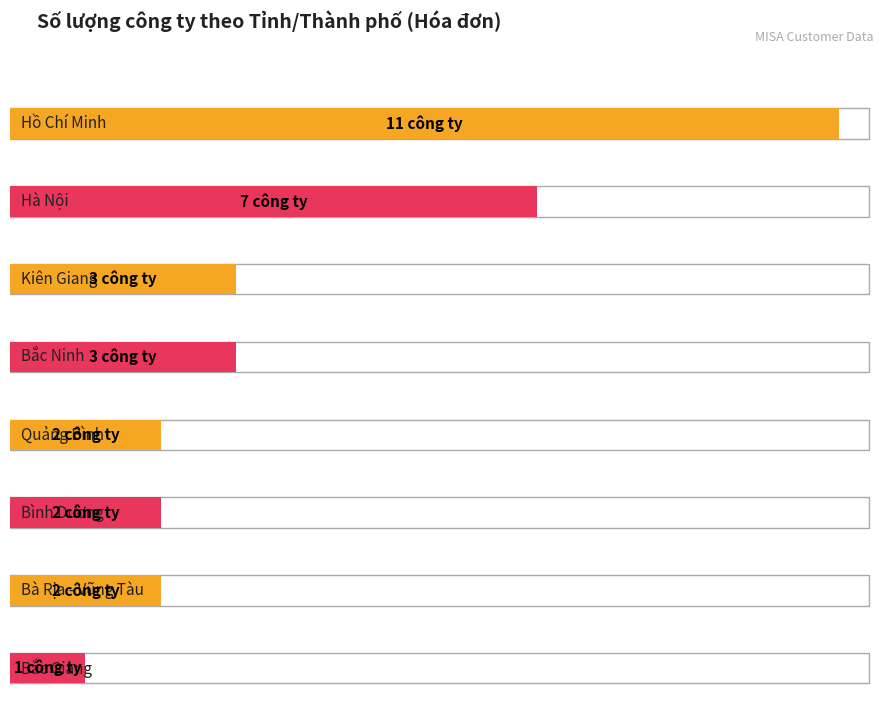

Which label corresponds to the largest value in the chart?

Hồ Chí Minh